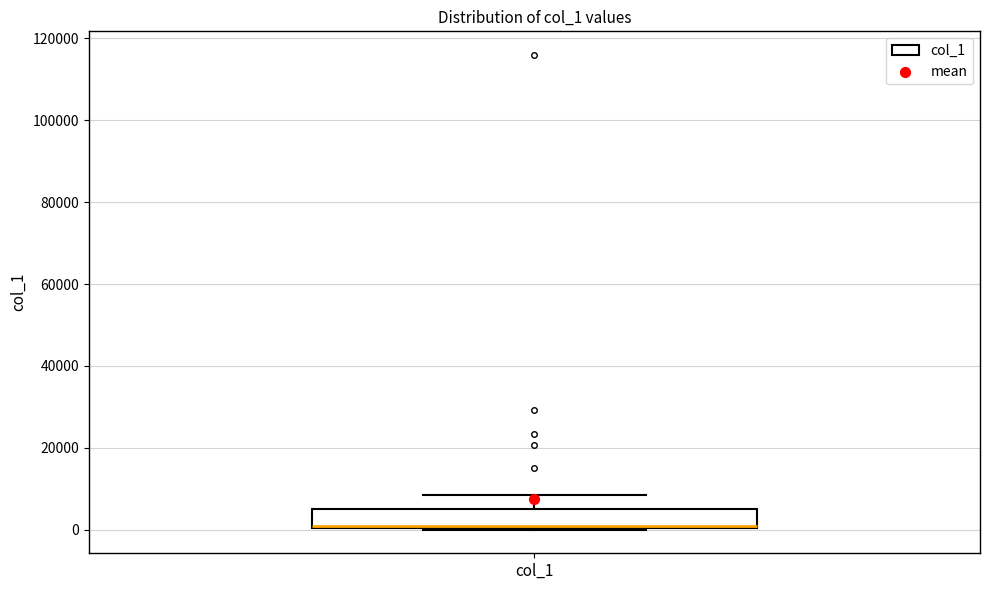

Where does the upper whisker of the box for col_1 end on the y-axis? The values are not printed on the chart, so give them approximately, as read against the axis.

8000